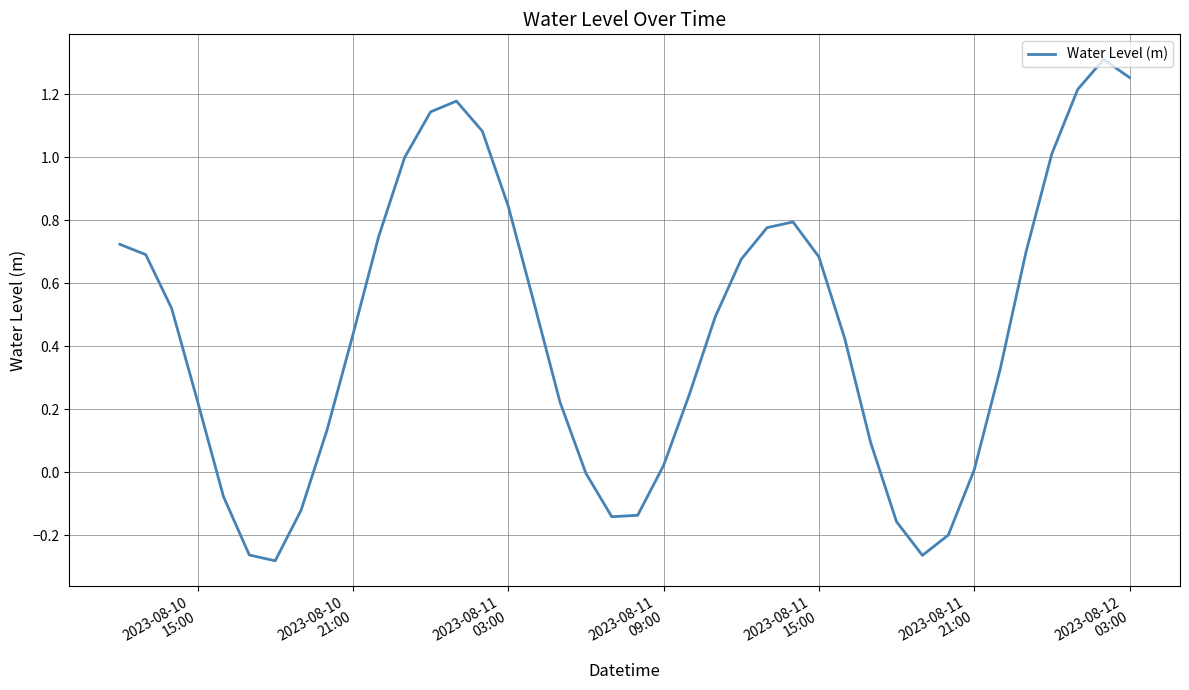

How many lines are shown in the chart?

1